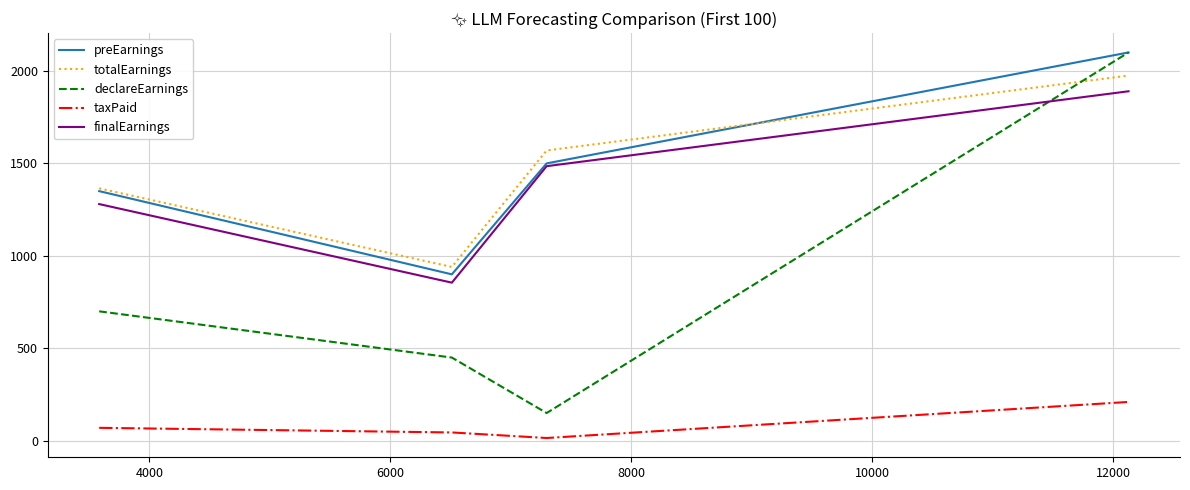

At how many categories does at least one series exceed 1428?

2